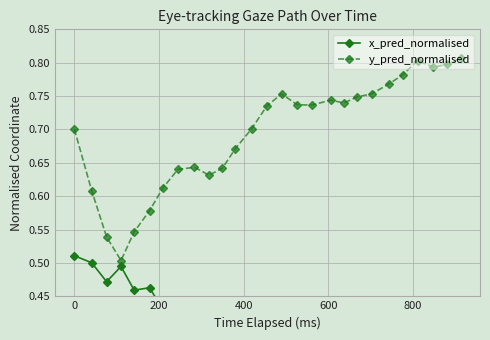

Which series has the widest spread of values?

x_pred_normalised